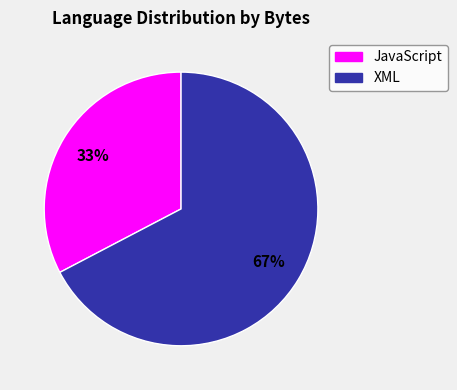

To the nearest percent, what is the average slice percentage?

50%